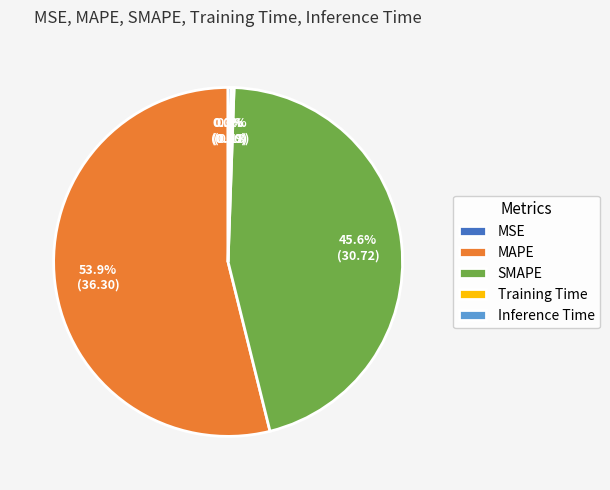

Is there a majority slice in this chart?

Yes